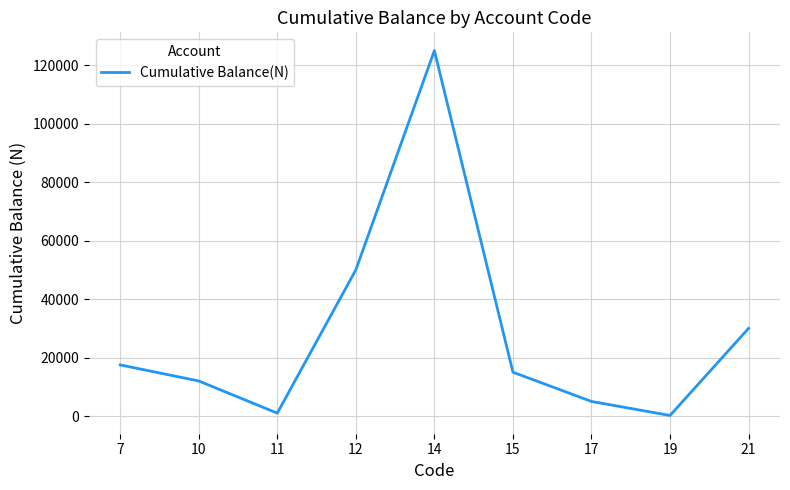

What is the maximum value shown in the chart?

125000